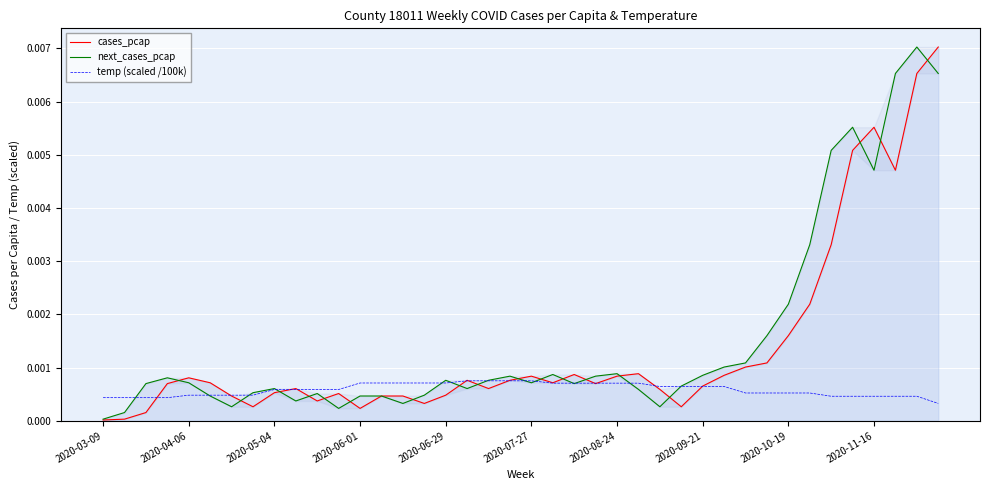

At how many categories does at least one series exceed 0?

40